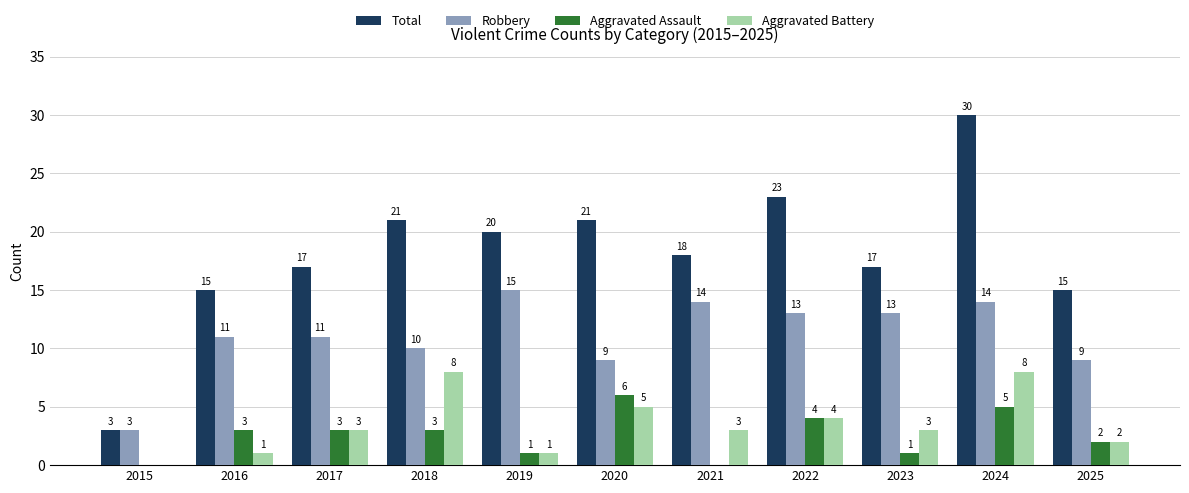

What is the average value of the Aggravated Assault series?

3